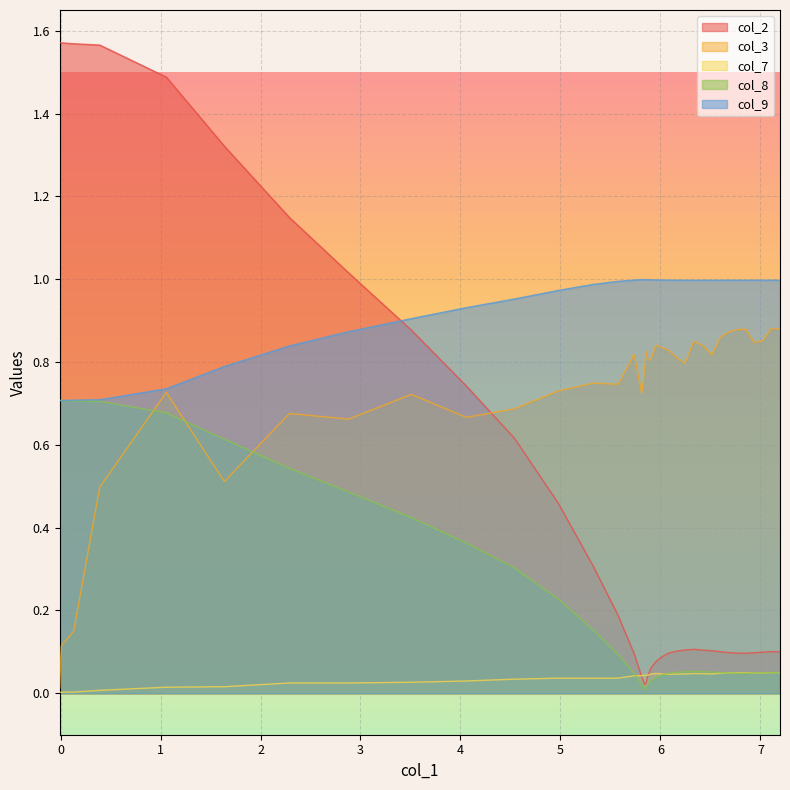

How many interior local valleys does the col_2 series have?

2